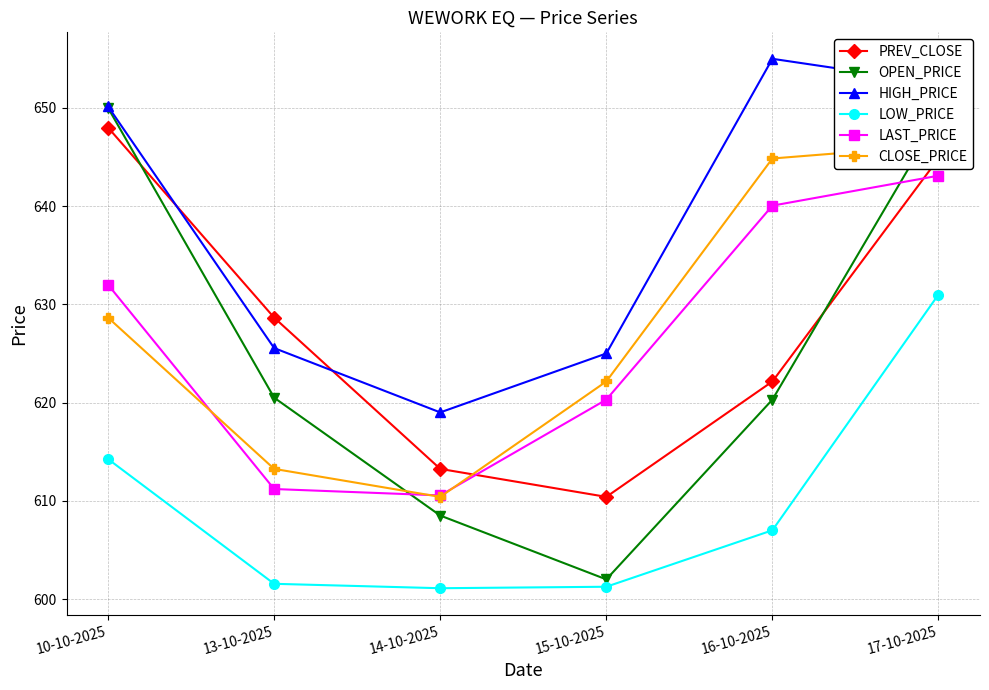

Where is the first local minimum for CLOSE_PRICE?

14-10-2025